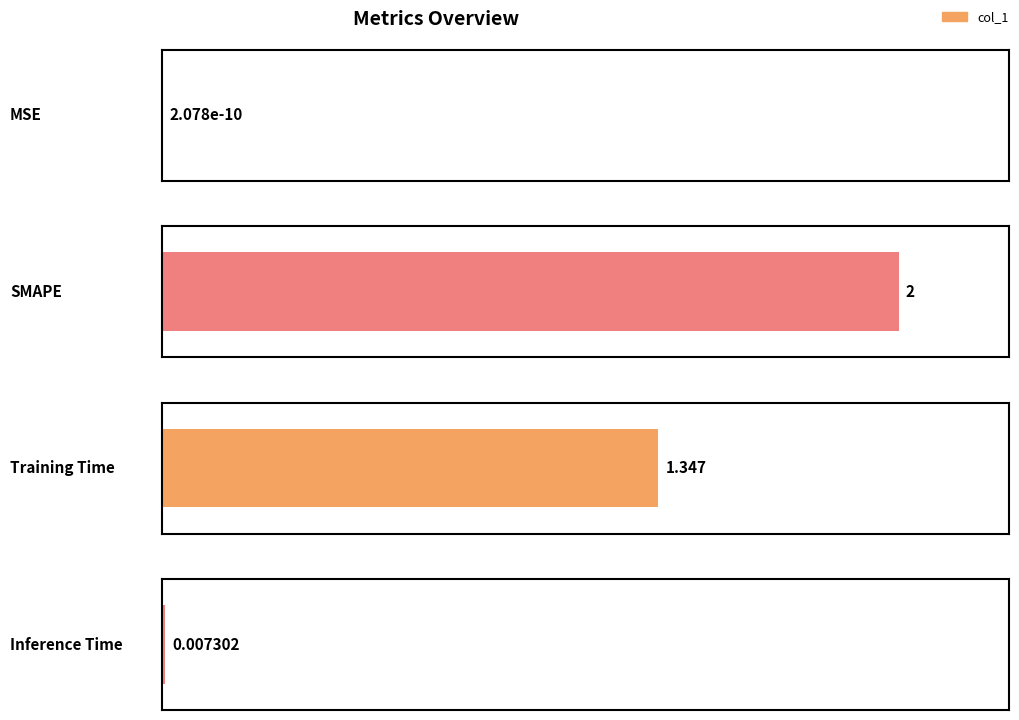

Is it true that the value at MSE is 0.0?

False